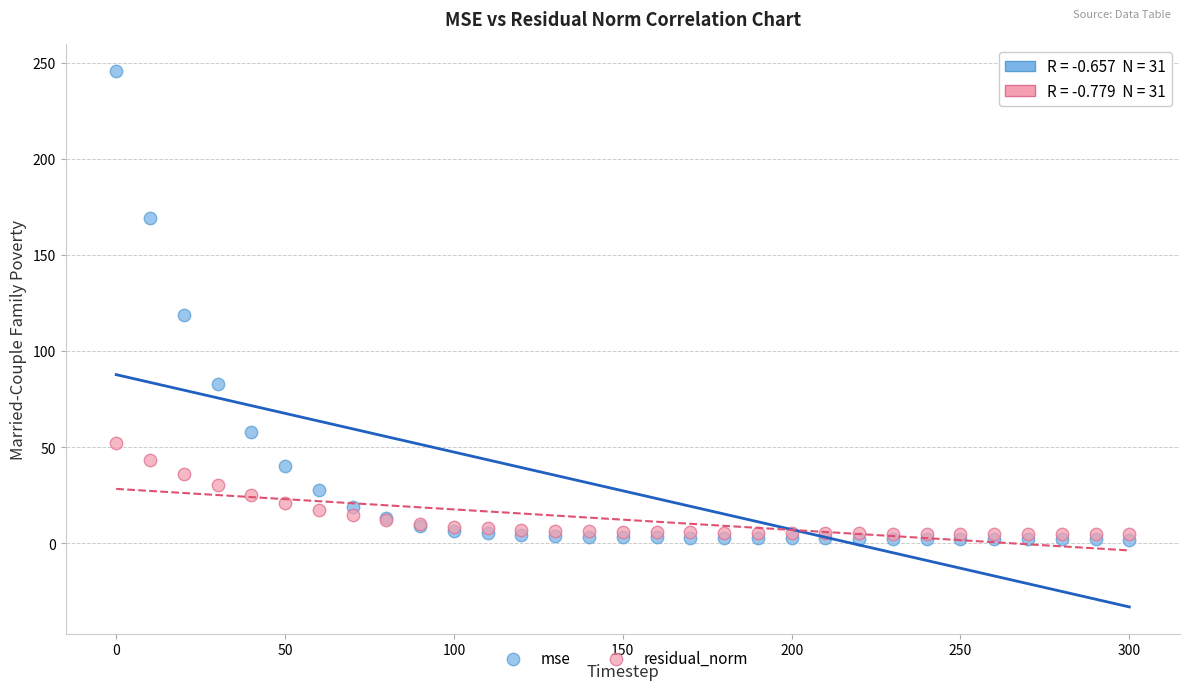

Across all series, what Y value is closest to 123?

119.0